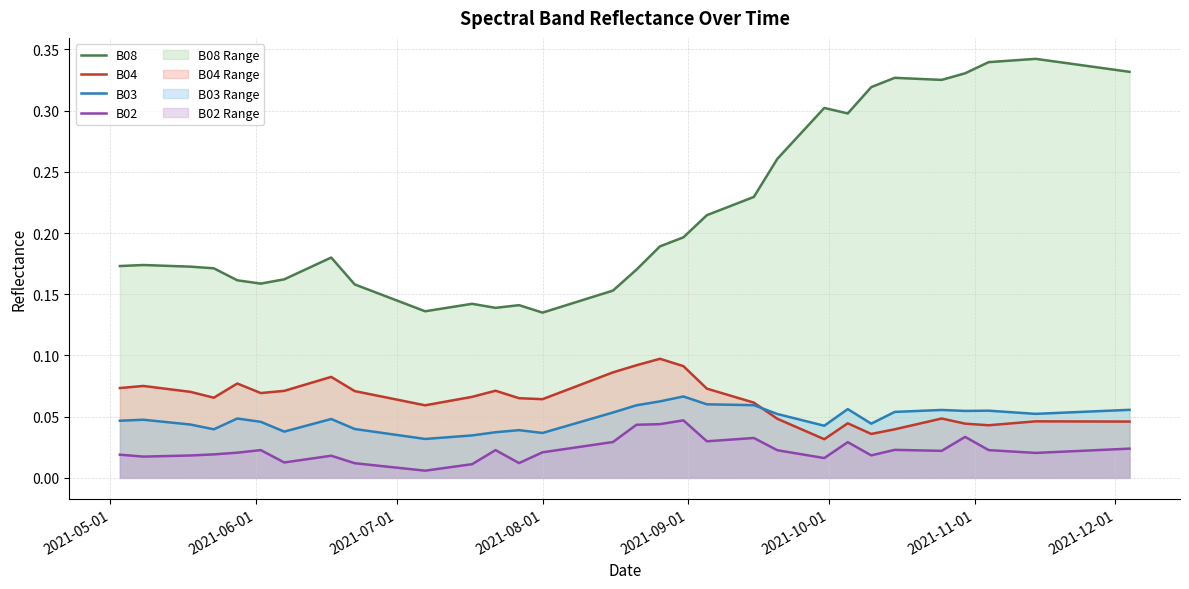

How many categories are shown in the chart?

40